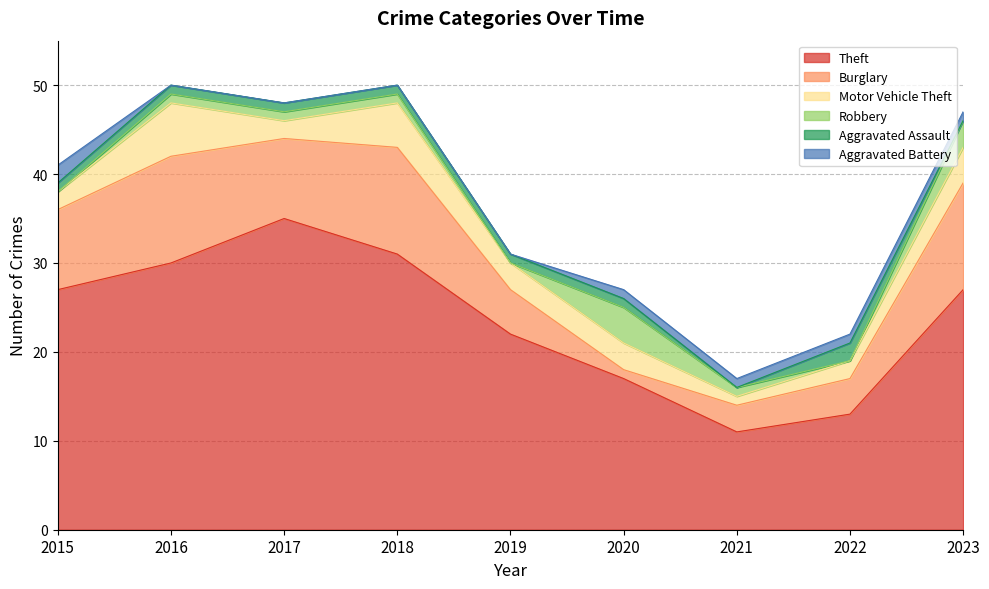

True or false: Motor Vehicle Theft and Theft cross at least once.

False